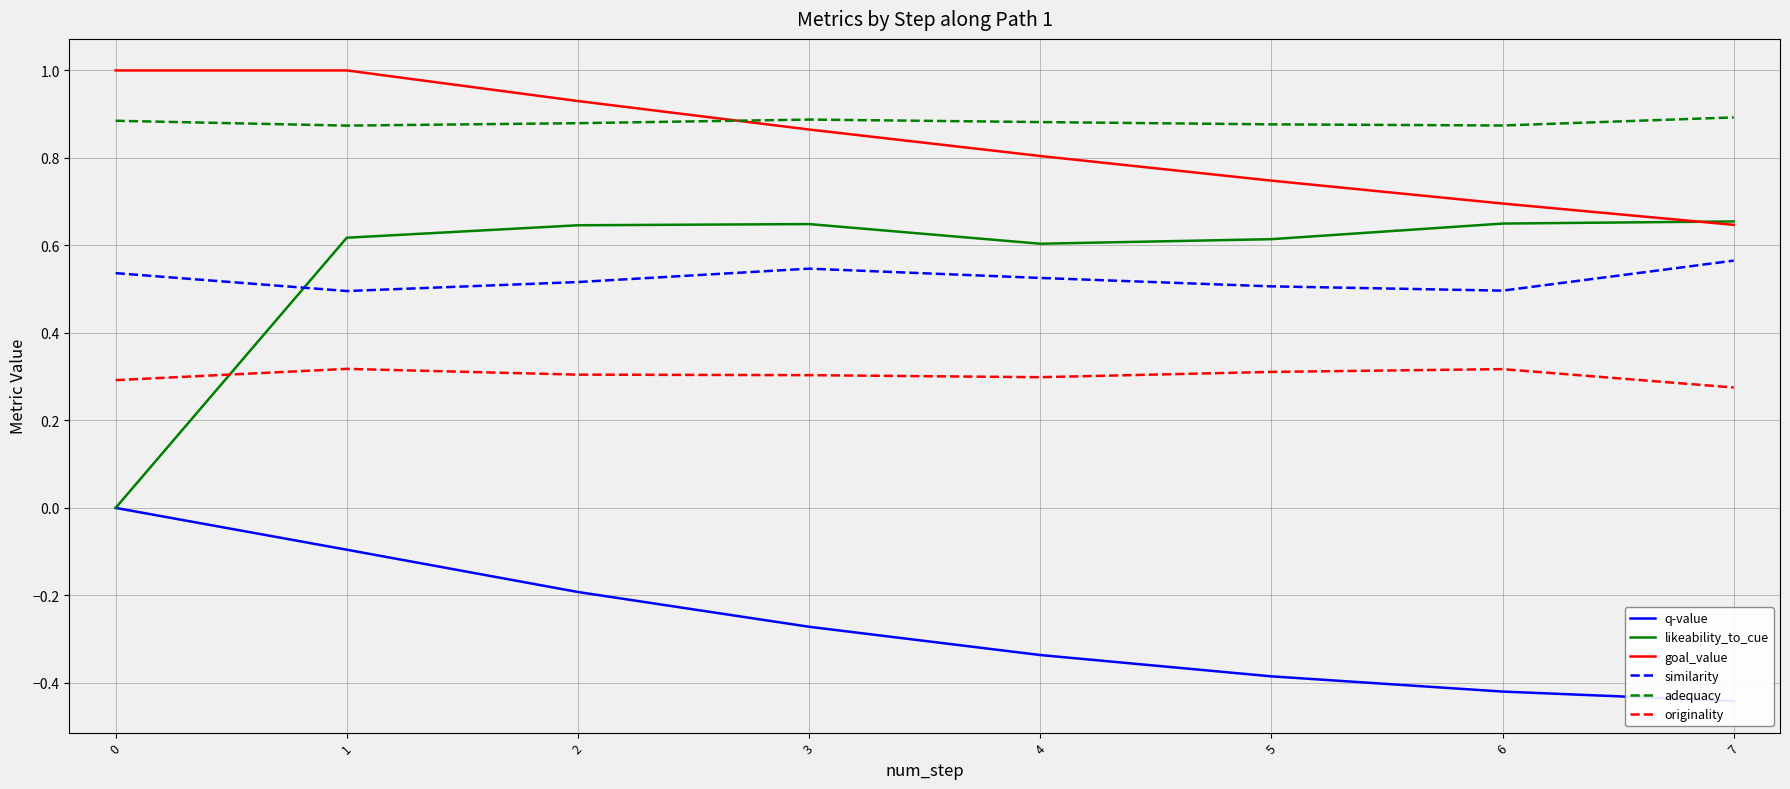

Is the value of adequacy at 3 greater than the value of similarity at 4?

Yes